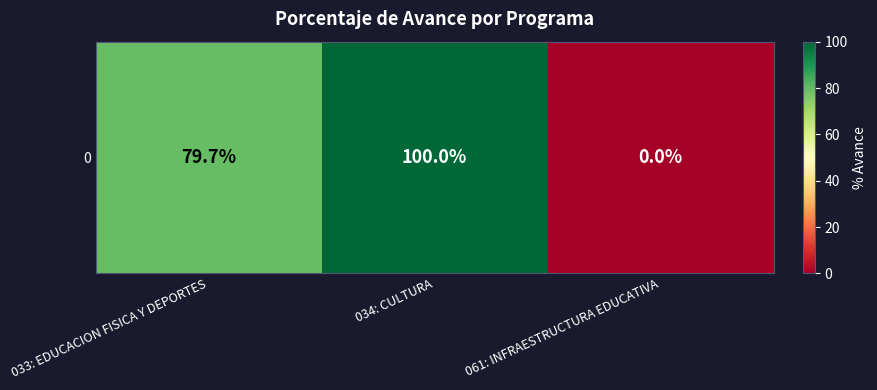

Rank the categories by value from lowest to highest.

061: INFRAESTRUCTURA EDUCATIVA, 033: EDUCACION FISICA Y DEPORTES, 034: CULTURA